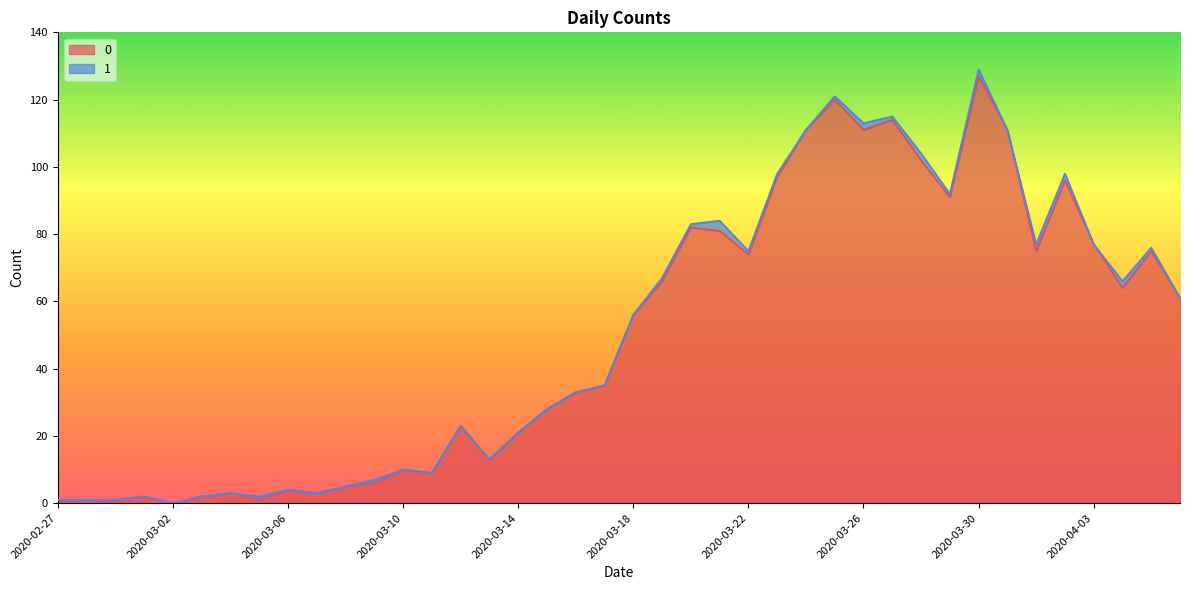

How many lines are shown in the chart?

2